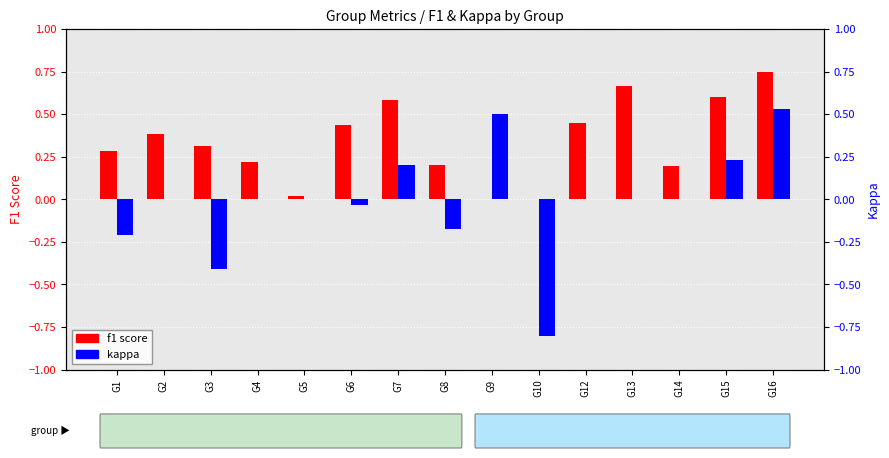

What is the approximate value of f1 score at G16?

0.8